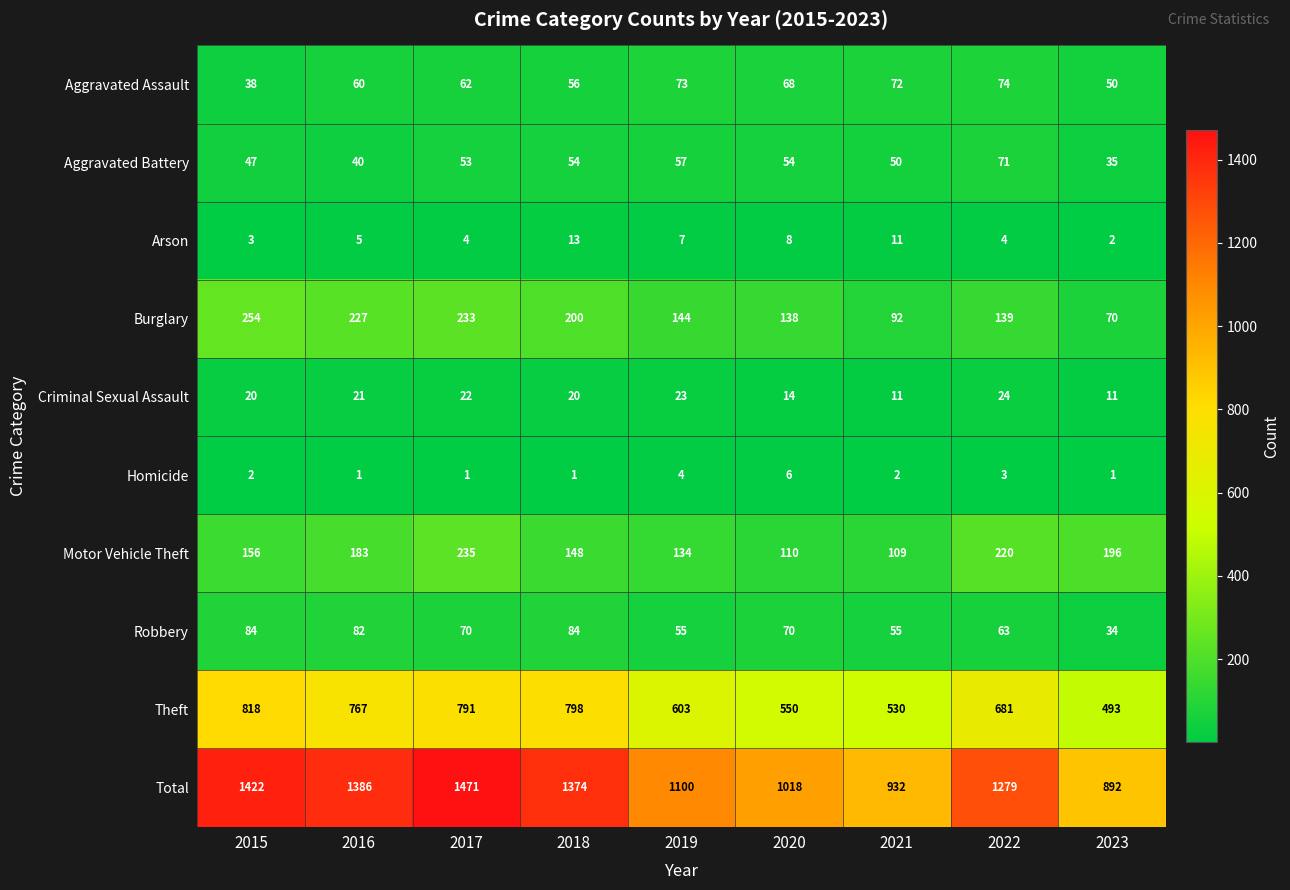

What is the lowest value of the Theft series?

493